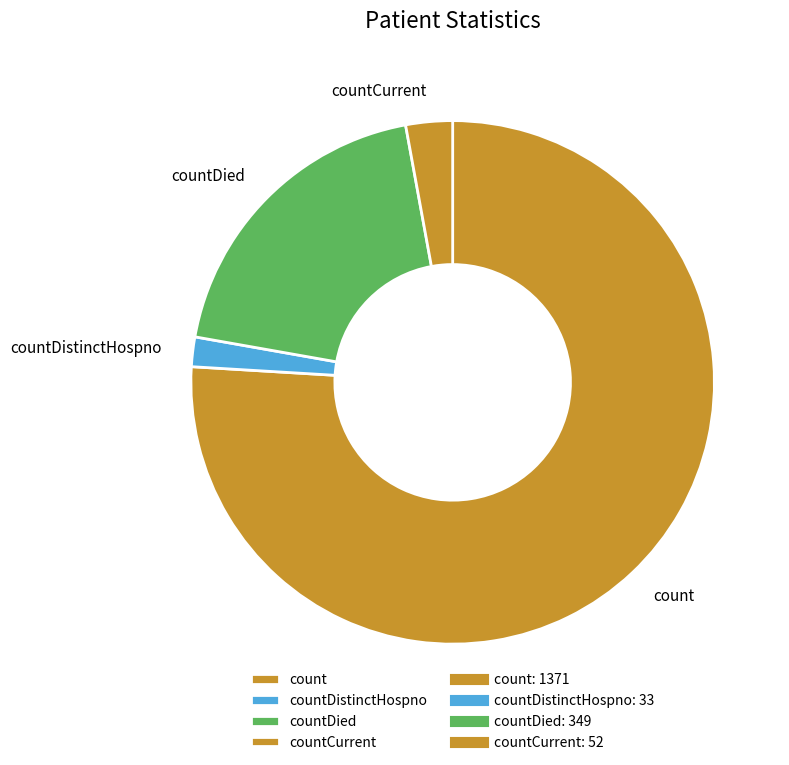

Does any single category account for the majority?

Yes